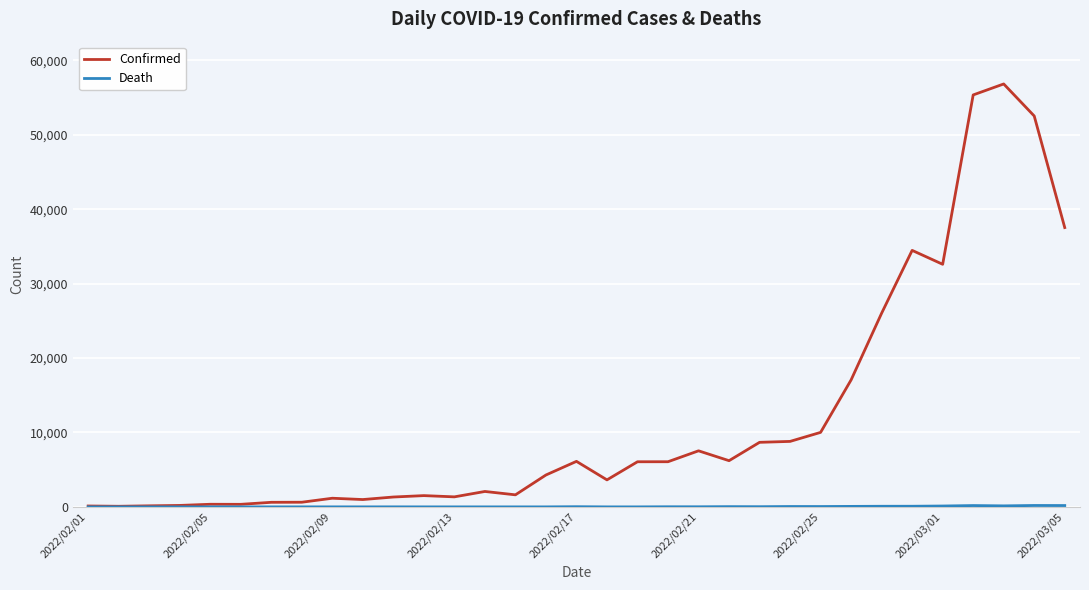

Which series has the largest range (max minus min)?

Confirmed